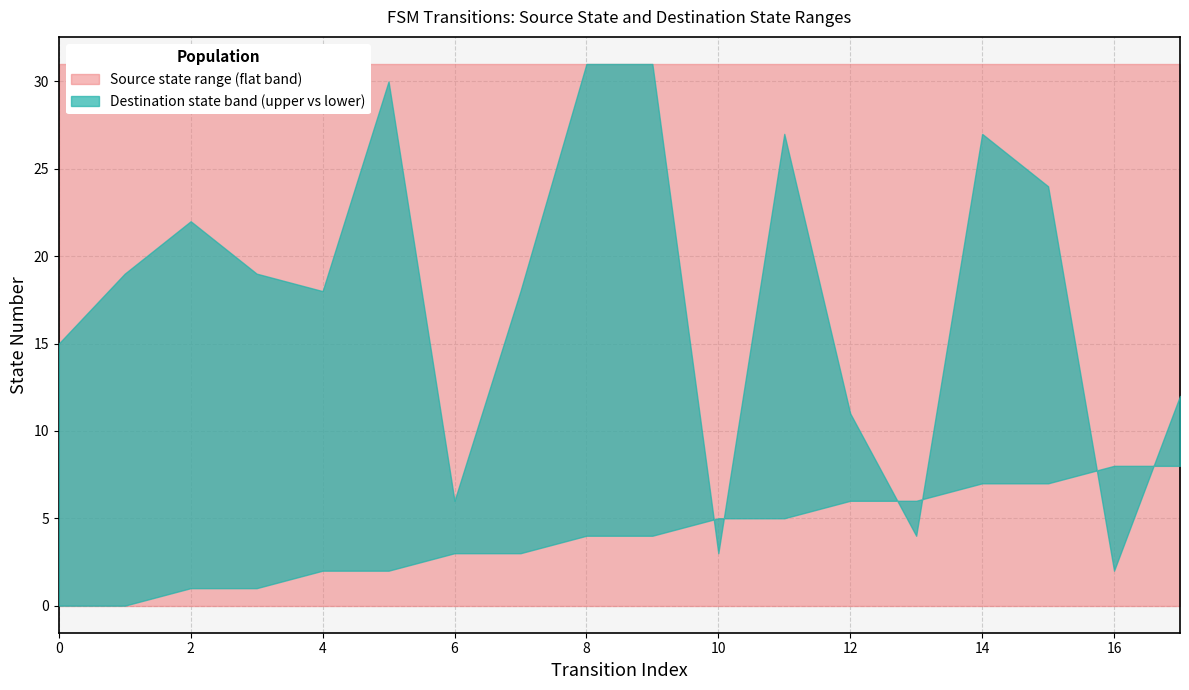

How many interior local peaks does the destination_state_upper series have?

4